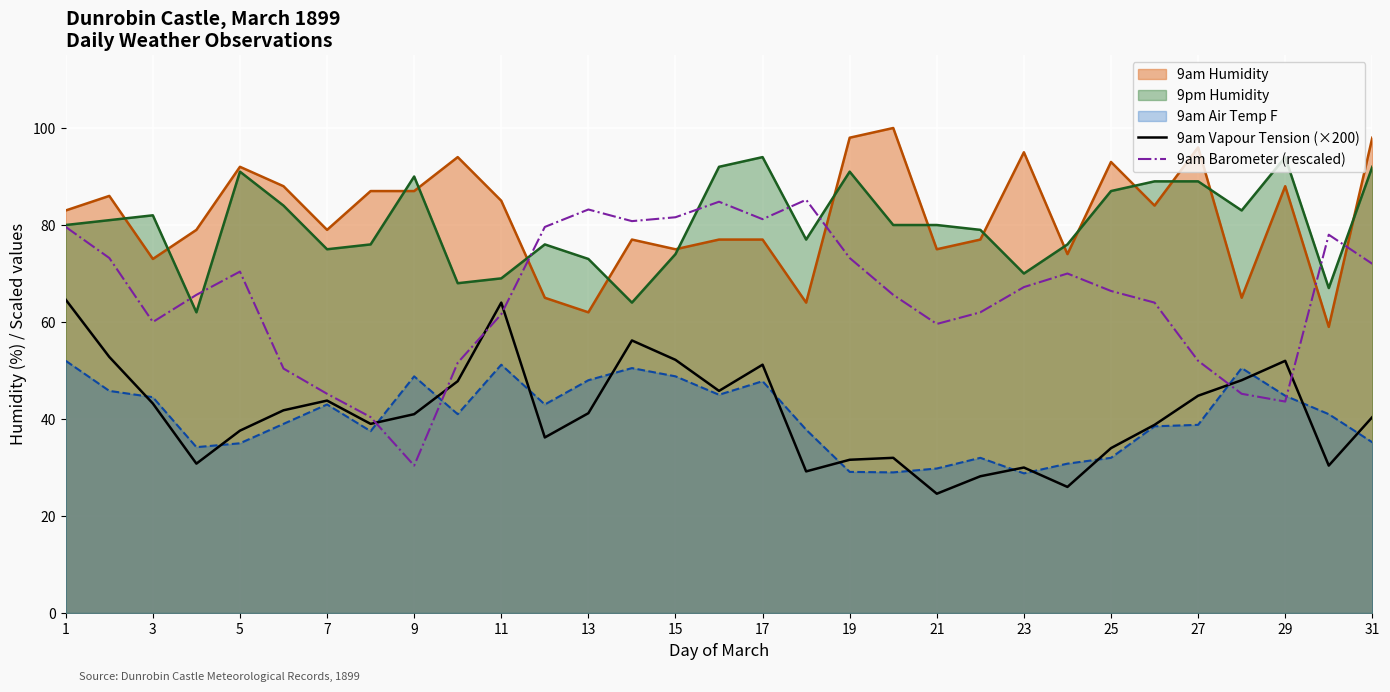

What is the approximate value of 9am Air Temp F at 5?

35.0